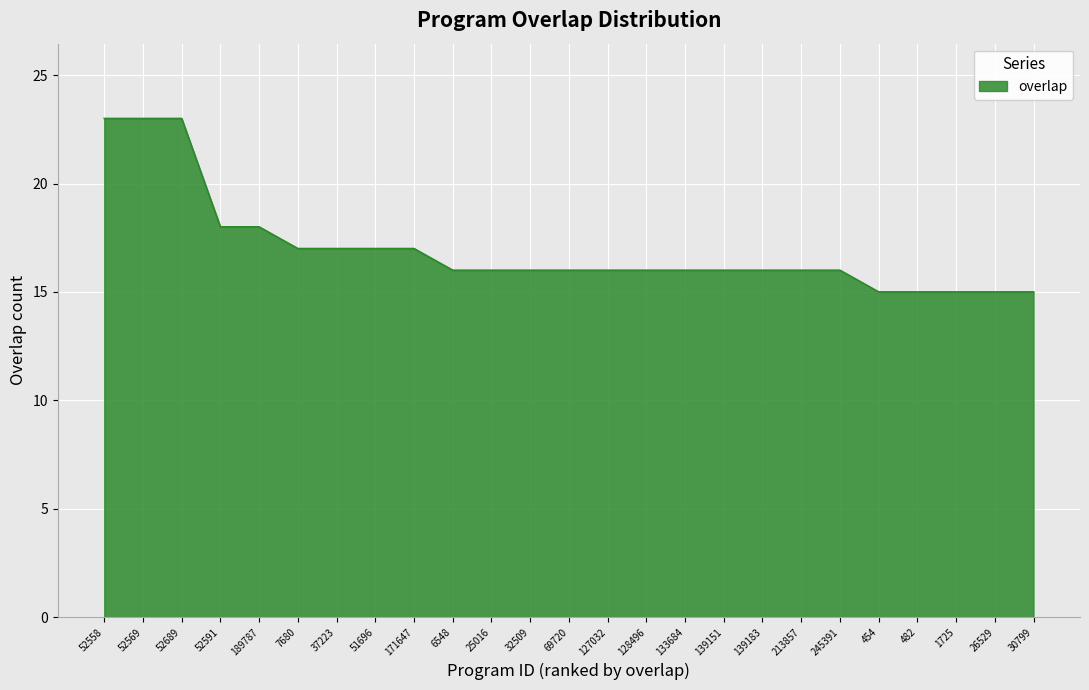

The value at 171647 is 17. True or false?

True